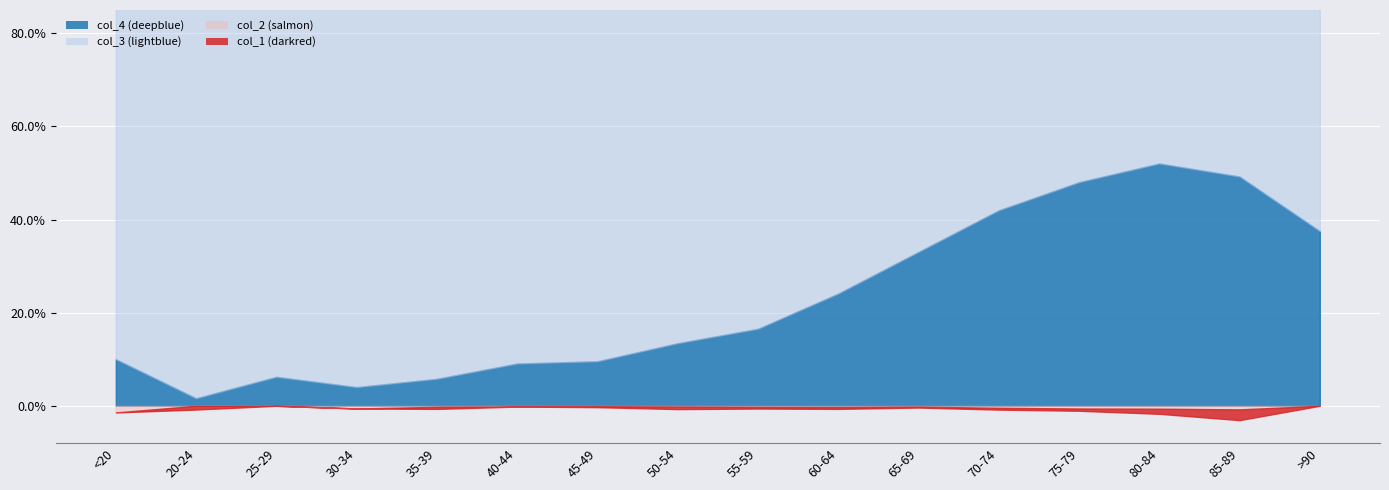

True or false: col_3 and col_1 intersect in this chart.

False